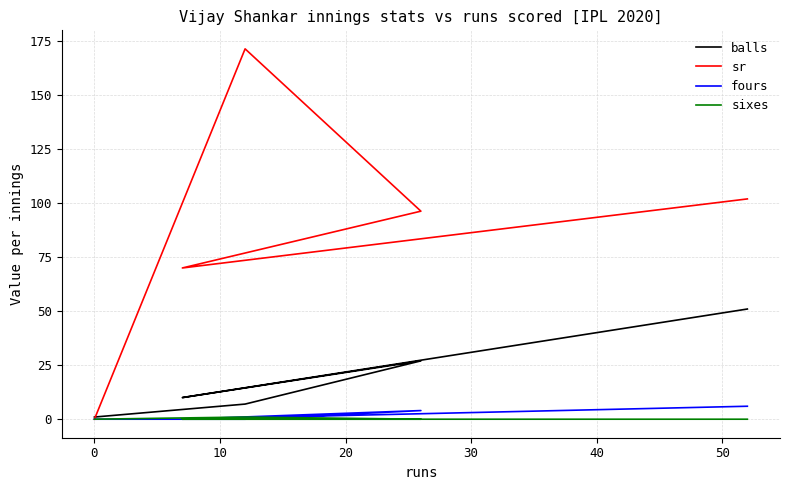

How many values in the sr series are below 96?

2